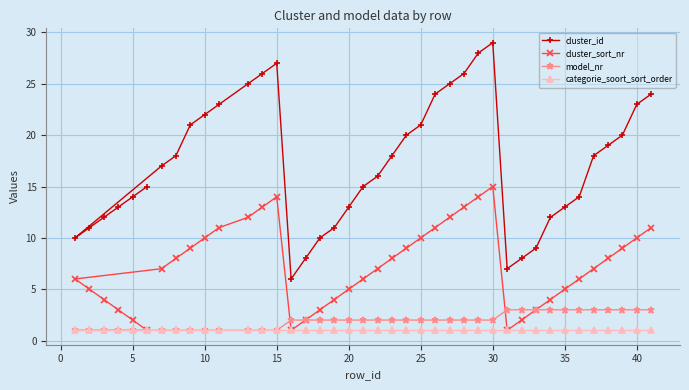

Which series has the widest spread of values?

cluster_id